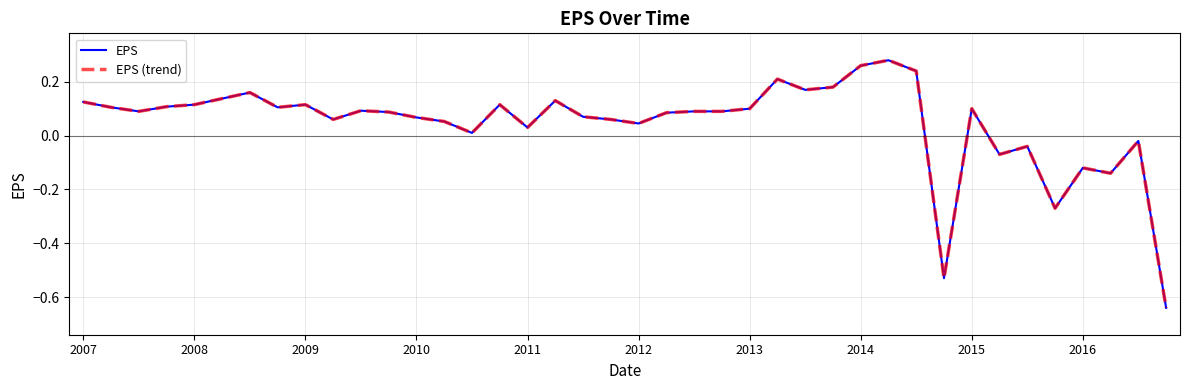

How many values in EPS are above zero?

32